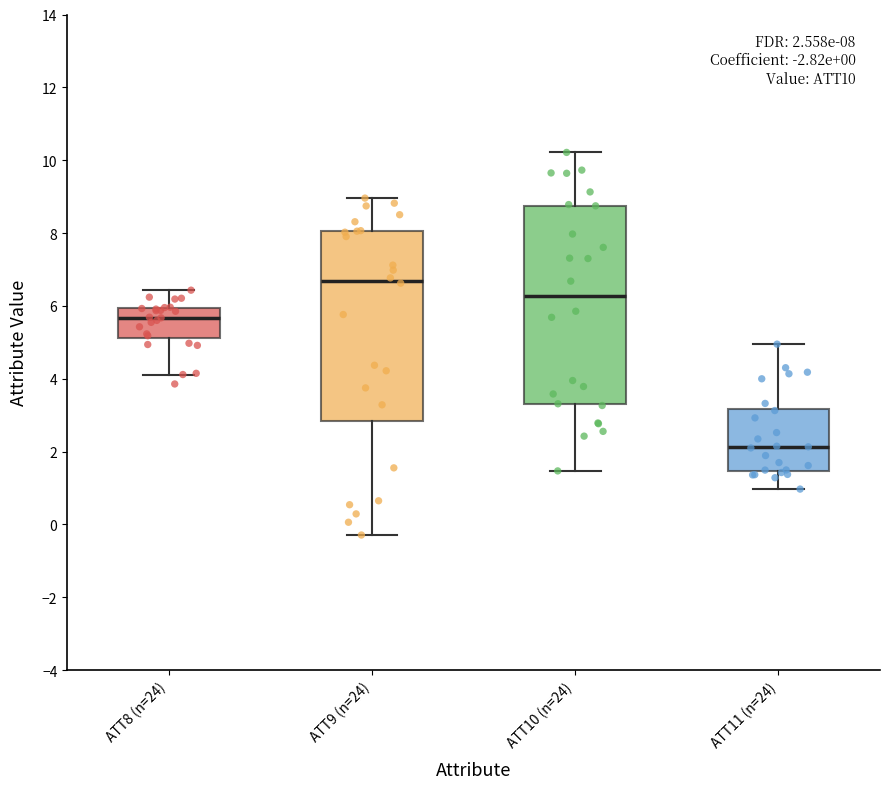

Which box is the tallest, from its lower edge to its upper edge?

ATT10 (n=24)